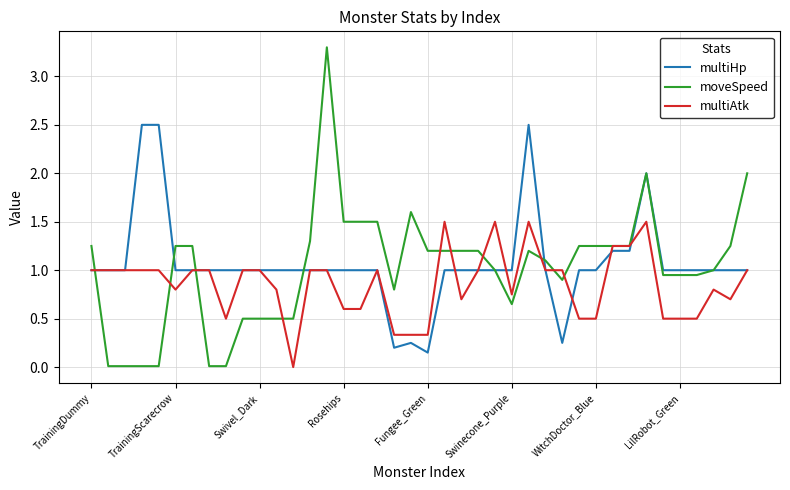

Which series has the widest spread of values?

moveSpeed